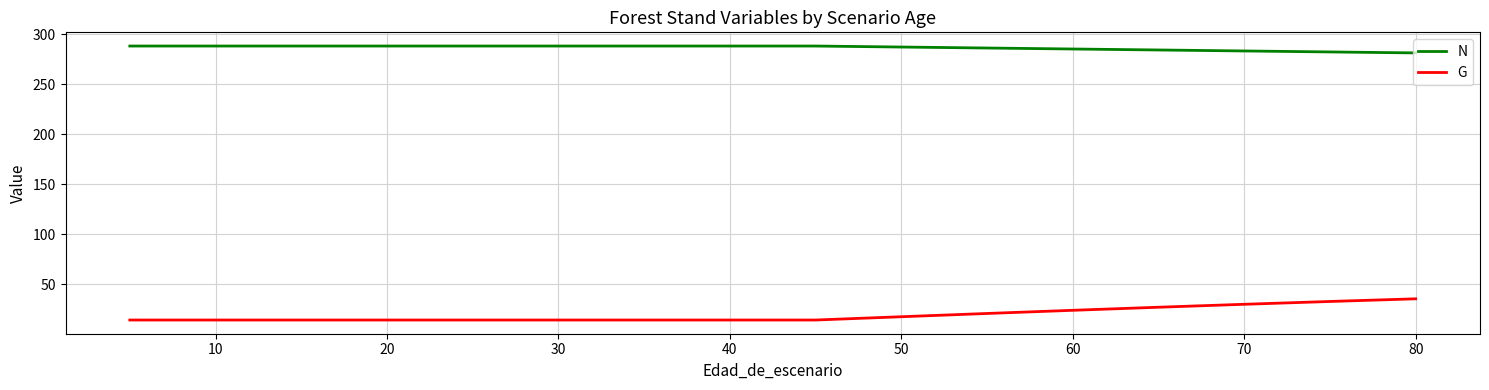

Which series has the largest range (max minus min)?

G